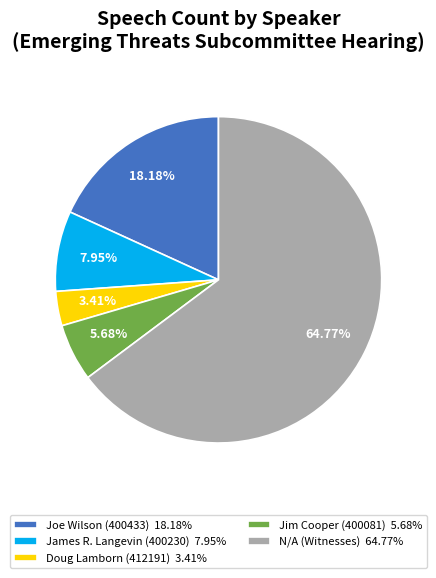

Between Jim Cooper (400081) 5.68% and James R. Langevin (400230) 7.95%, which is larger?

James R. Langevin (400230) 7.95%